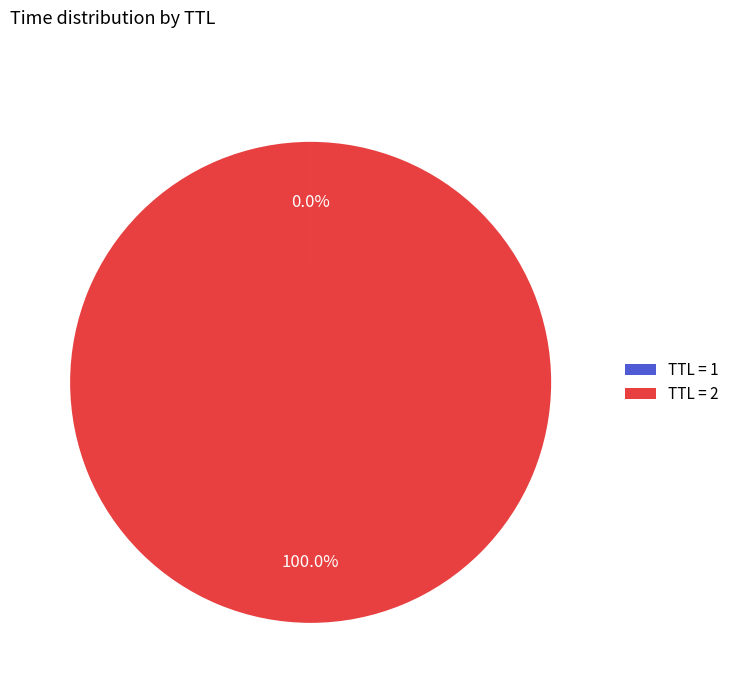

What is the largest slice in the pie chart?

TTL = 2